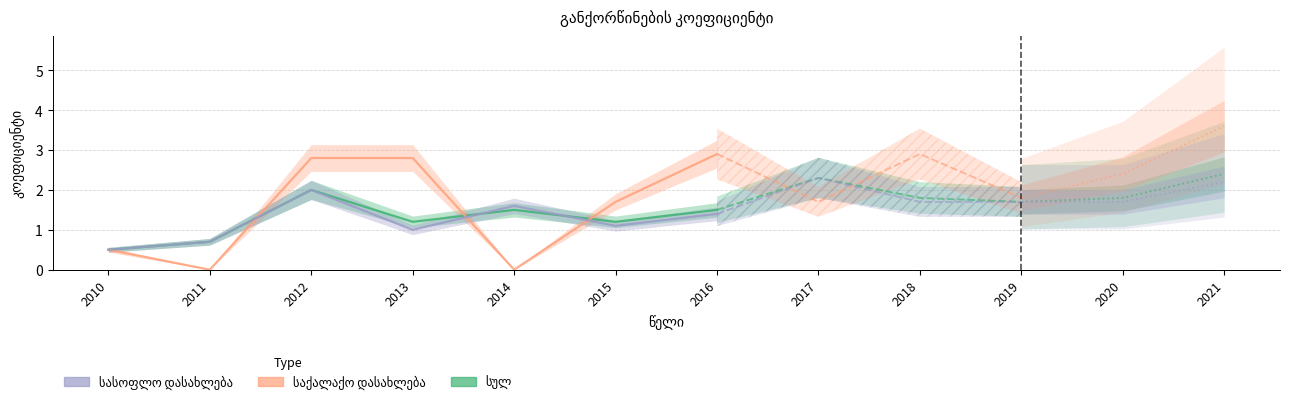

Which has a higher value, 2013 or 2015?

2013